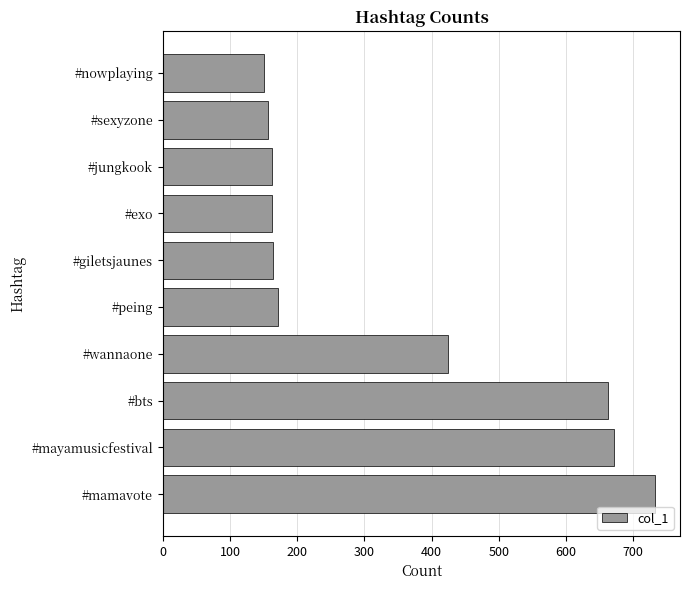

What is the sum of the values at #giletsjaunes and #mayamusicfestival?

835